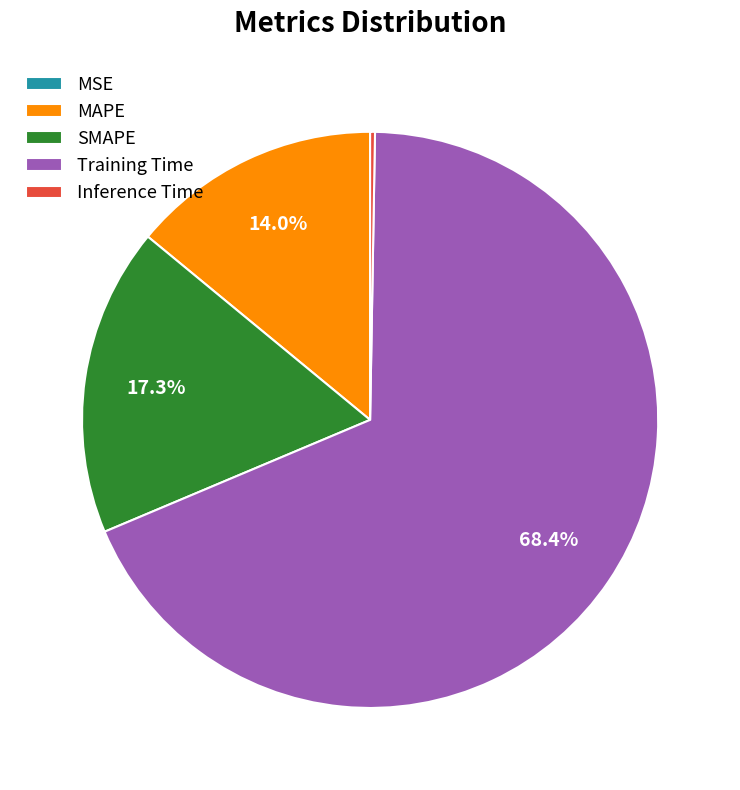

To the nearest percent, what percentage of the pie is MAPE?

14%